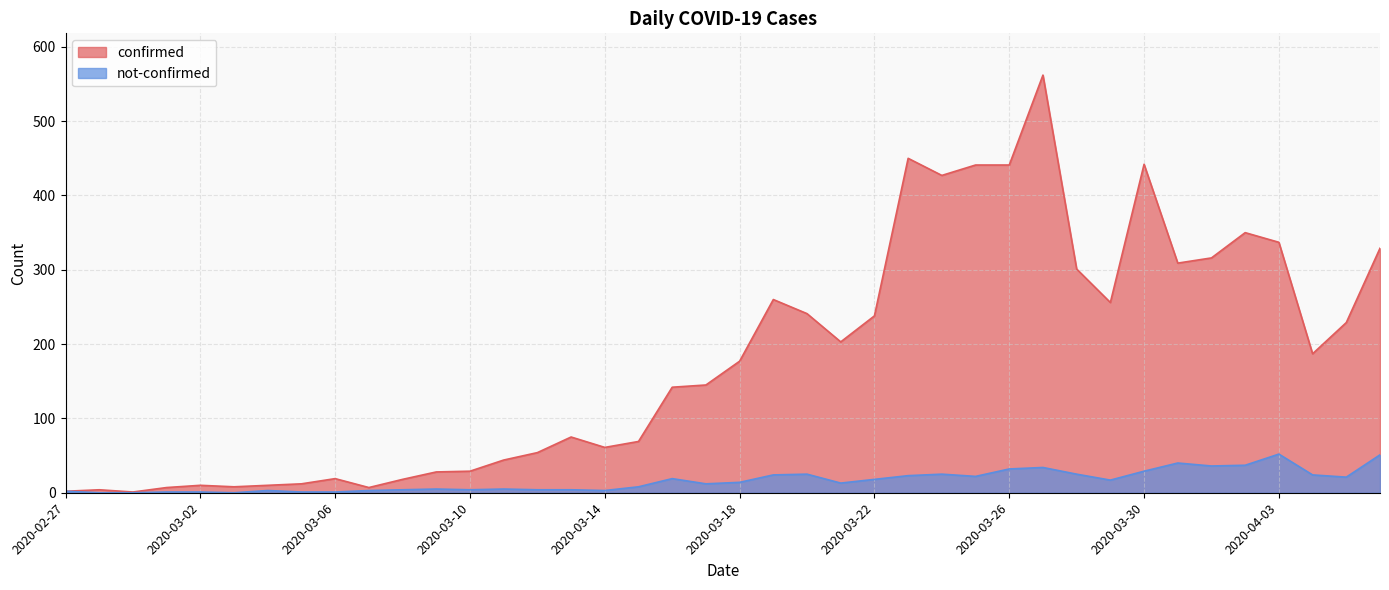

True or false: not-confirmed and confirmed cross at least once.

False